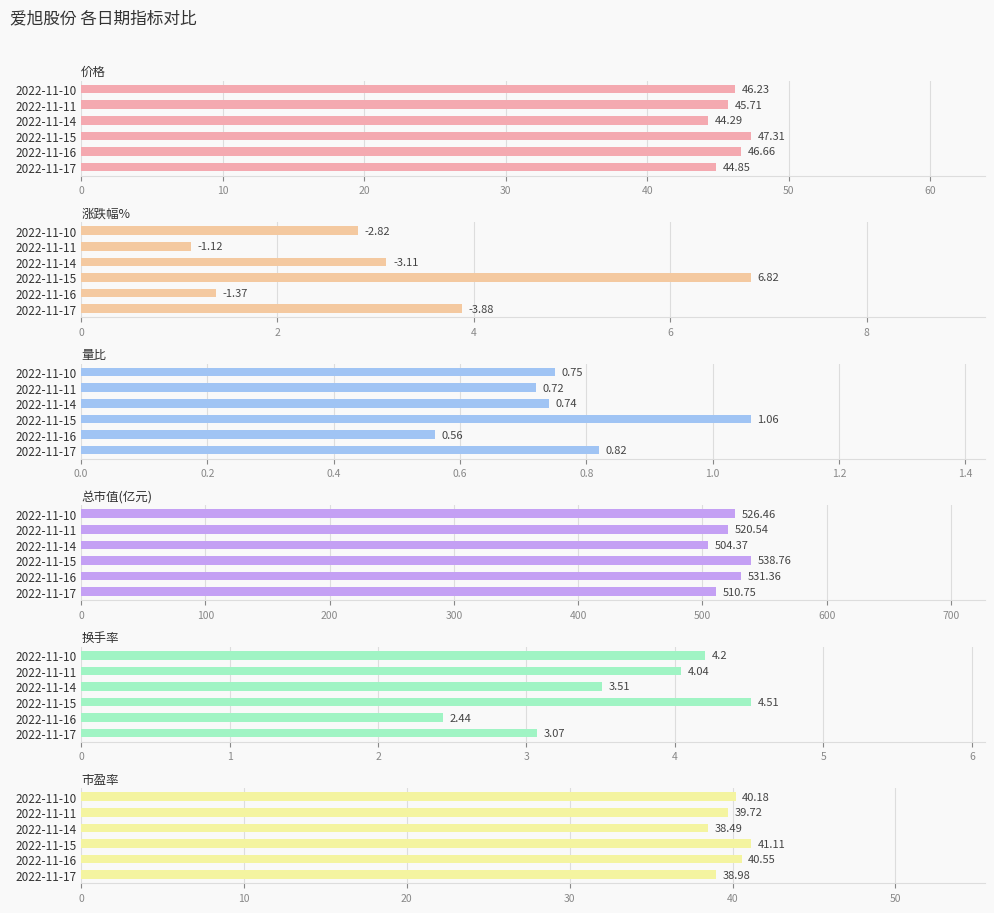

What is the difference between the highest and lowest values at 2022-11-15?

537.7